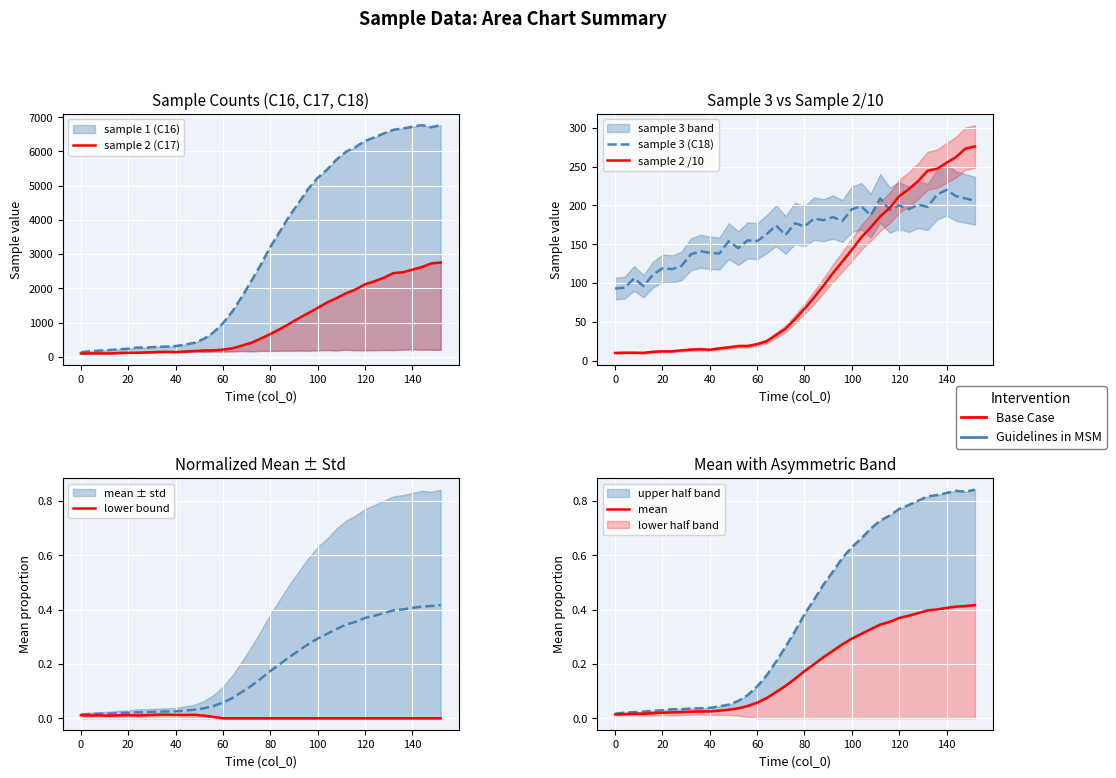

How many data points does each series have?

39